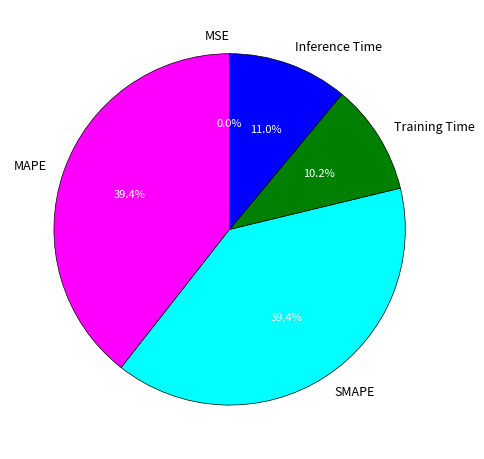

Combined, do MAPE and Inference Time account for over 50%?

Yes